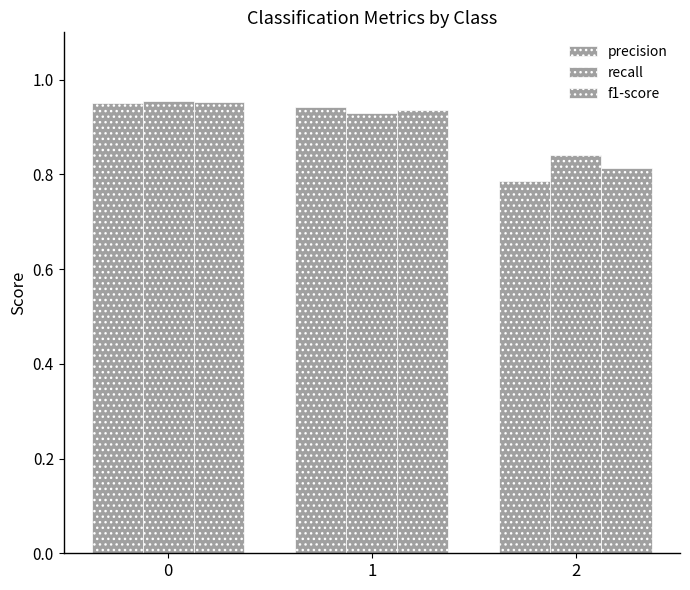

Is it true that recall equals 1.0 at 0?

True